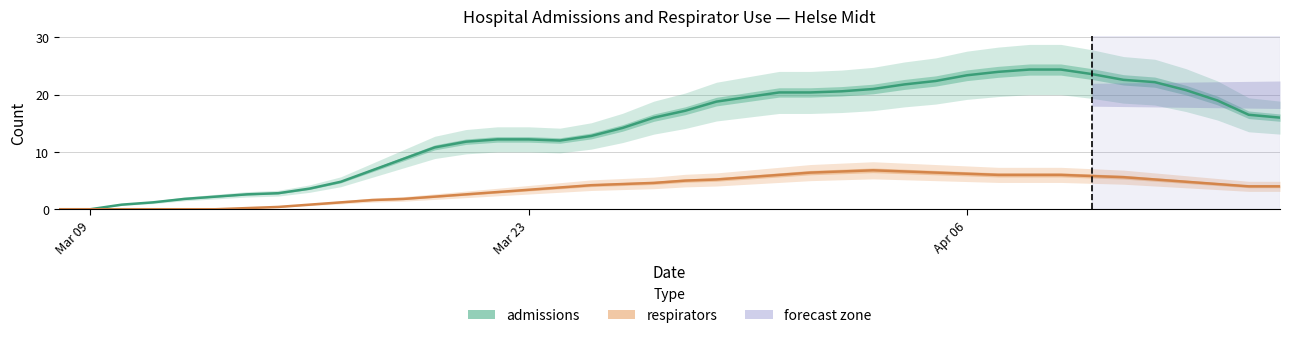

True or false: respirators and admissions intersect in this chart.

False